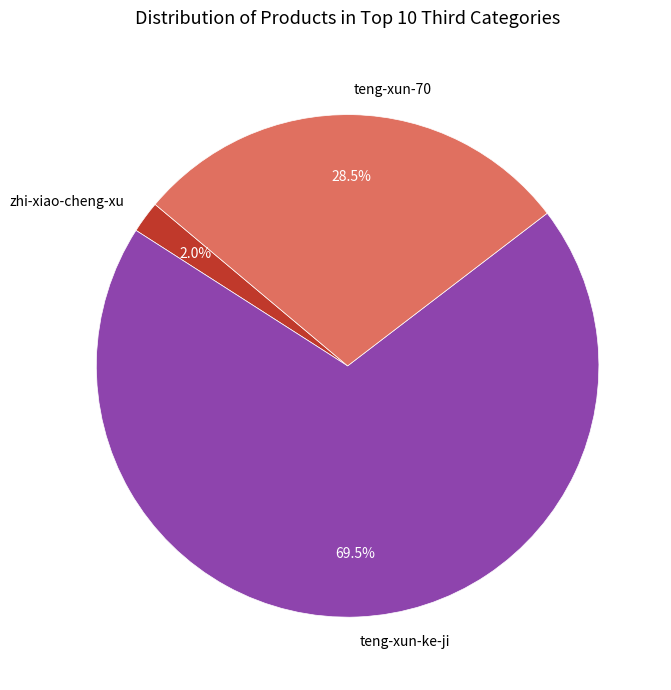

Approximately how many times larger is the value at teng-xun-ke-ji compared to teng-xun-70?

2.4